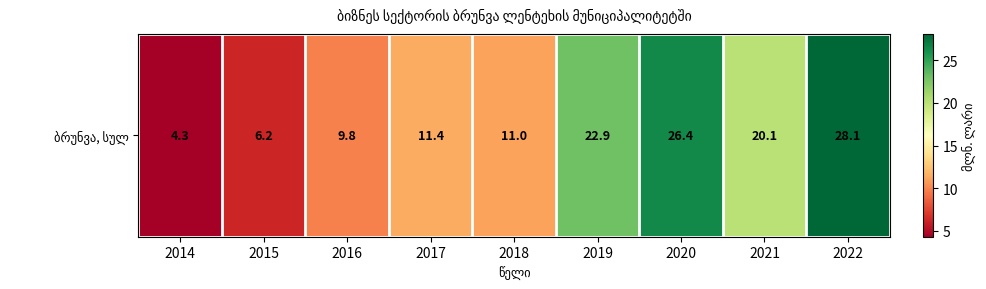

At which category does the chart reach its peak across all series?

2022